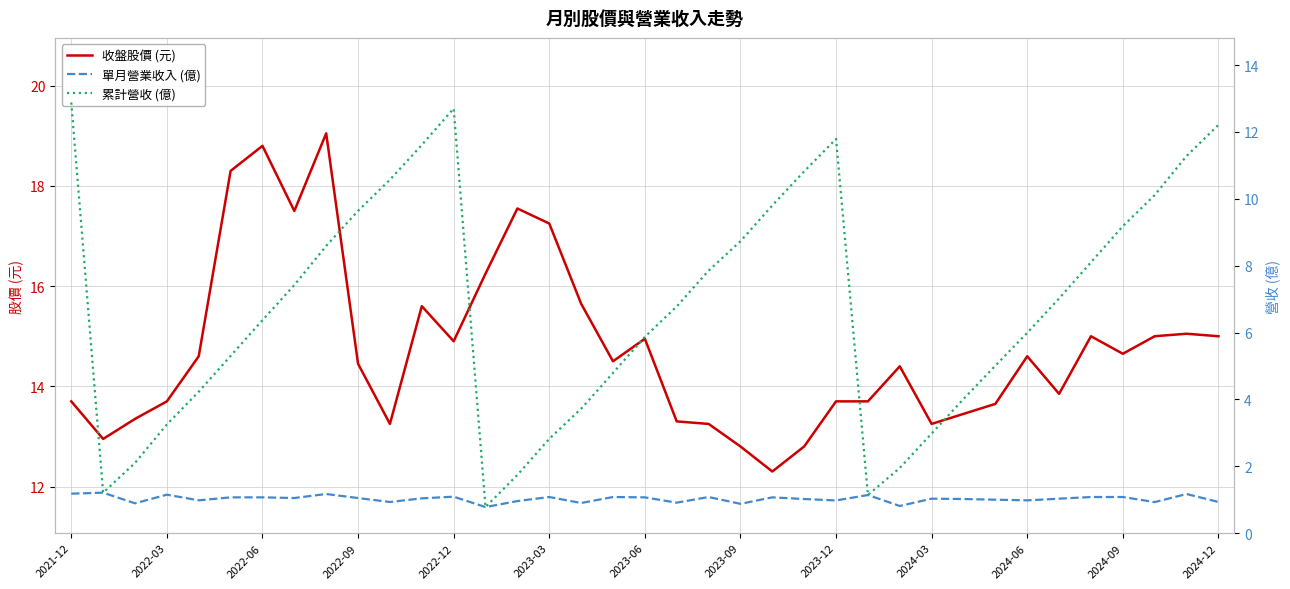

True or false: 收盤股價 (元) has a value of 5.7 at 2024-12.

False